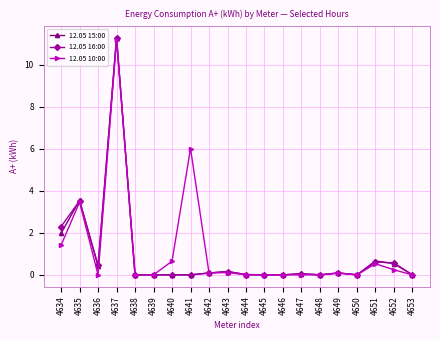

How many distinct data groups are displayed?

3